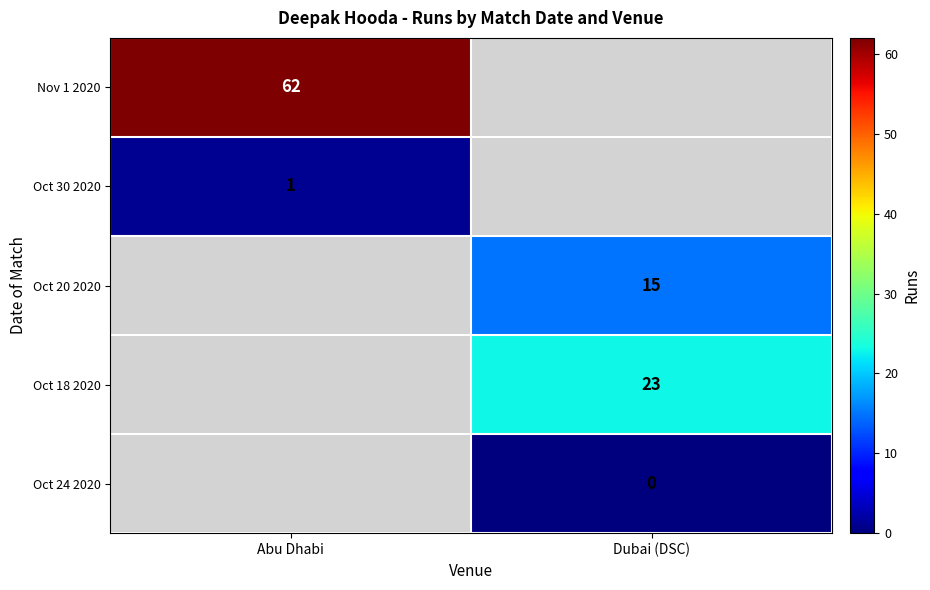

How many categories are shown in the chart?

2